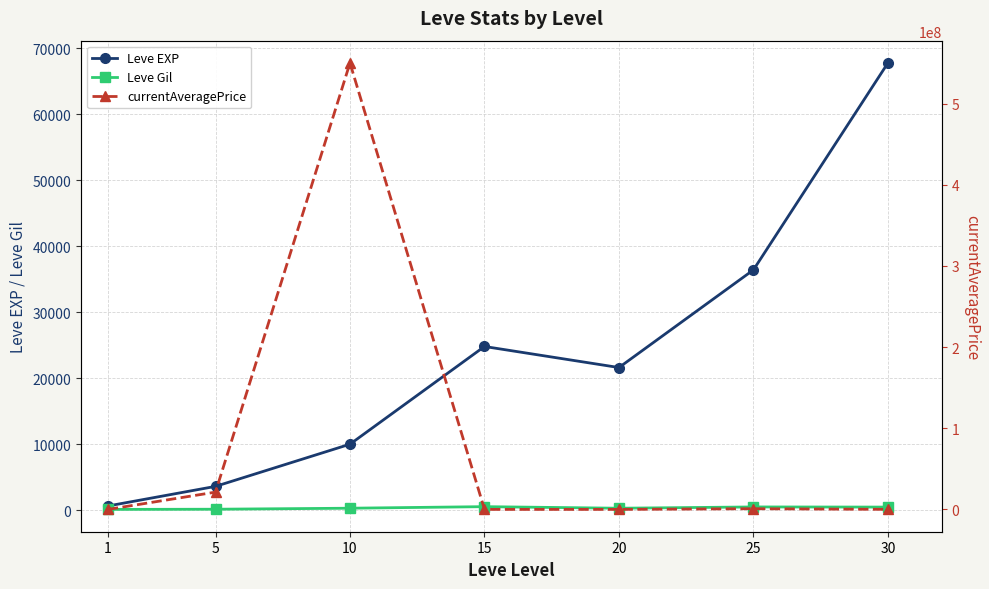

At which label is Leve EXP closest to 34180?

25